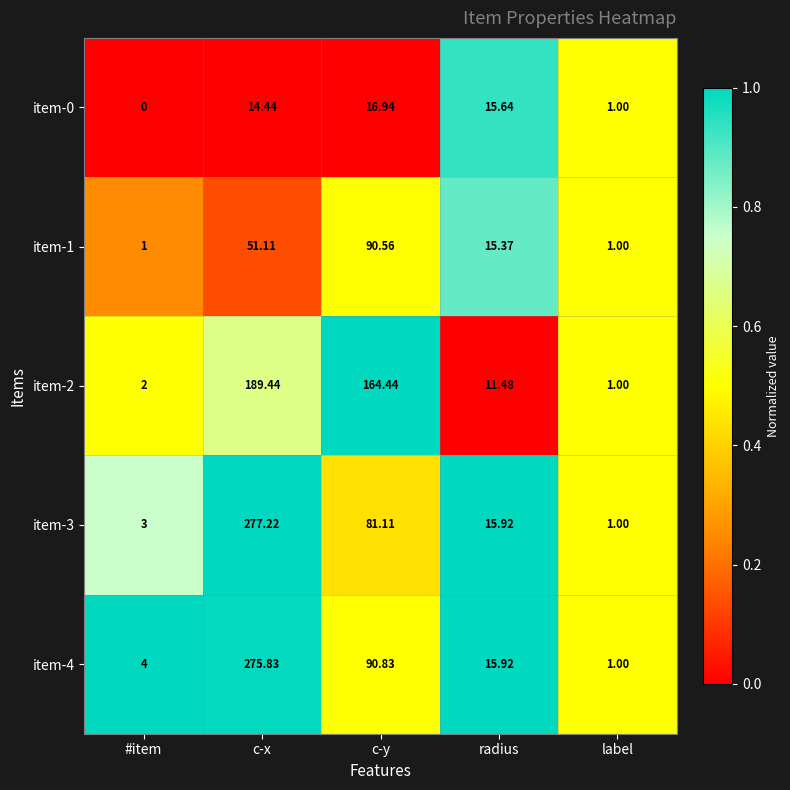

At how many categories does at least one series exceed 0?

5